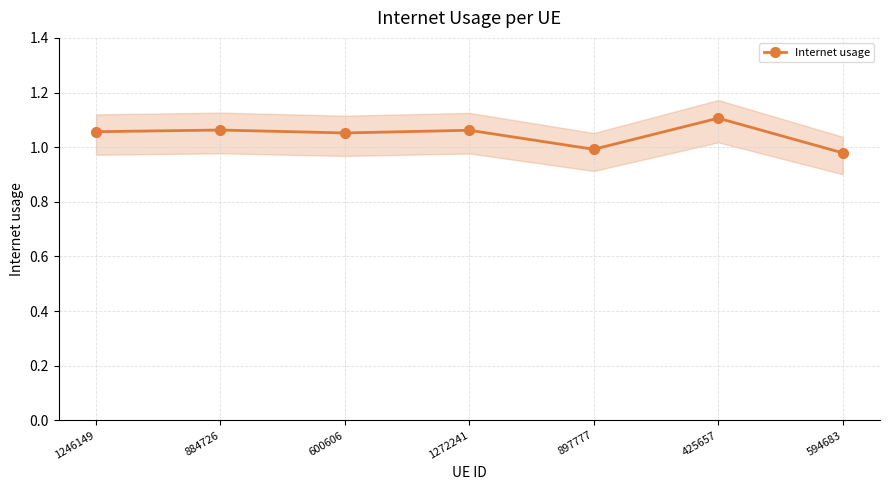

At which category does the chart reach its peak across all series?

425657